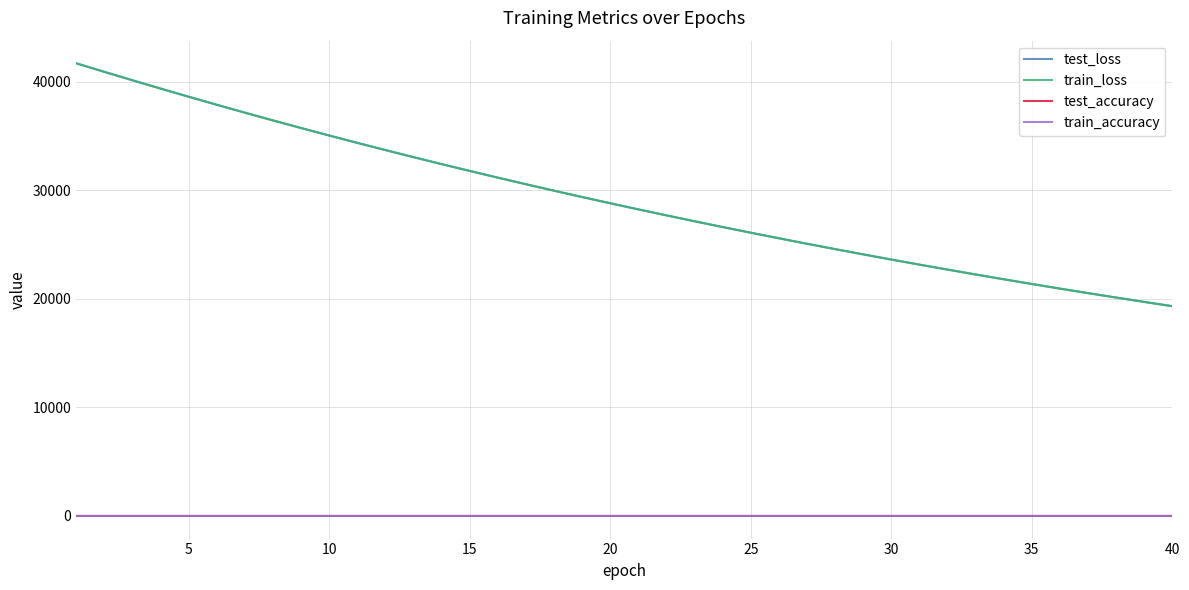

True or false: test_loss and test_accuracy cross at least once.

False